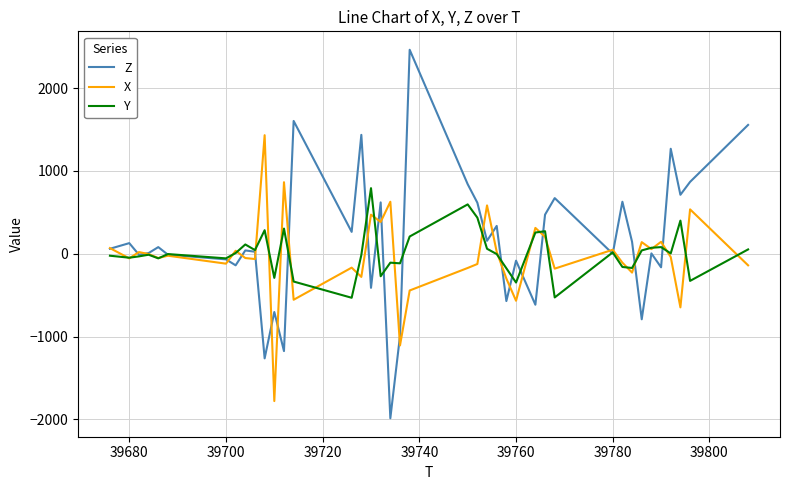

Rank the series by their maximum value, from lowest to highest.

Y, X, Z